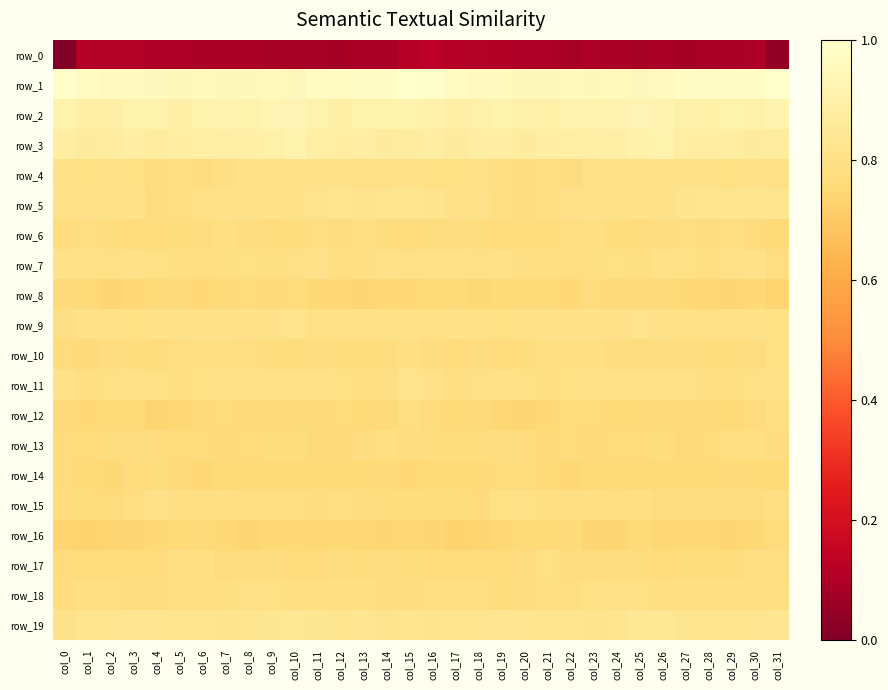

At which category does the chart reach its peak across all series?

col_31